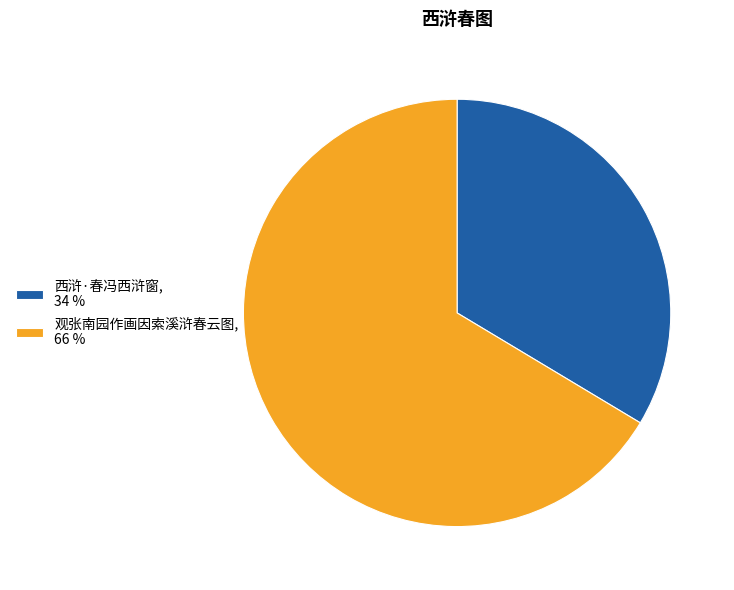

Combined, do 观张南园作画因索溪浒春云图 and 西浒·春冯西浒窗 account for over 50%?

Yes